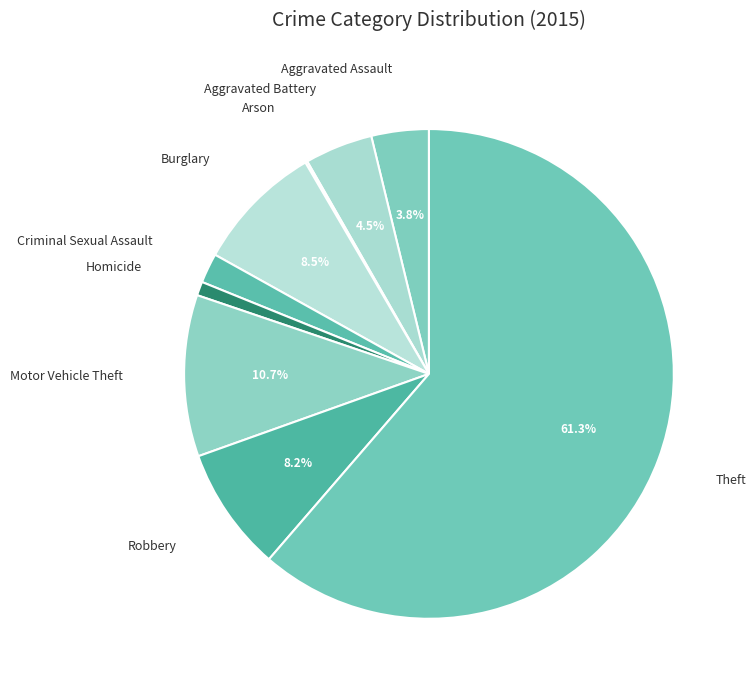

Is the sum of Aggravated Battery and Criminal Sexual Assault greater than half?

No